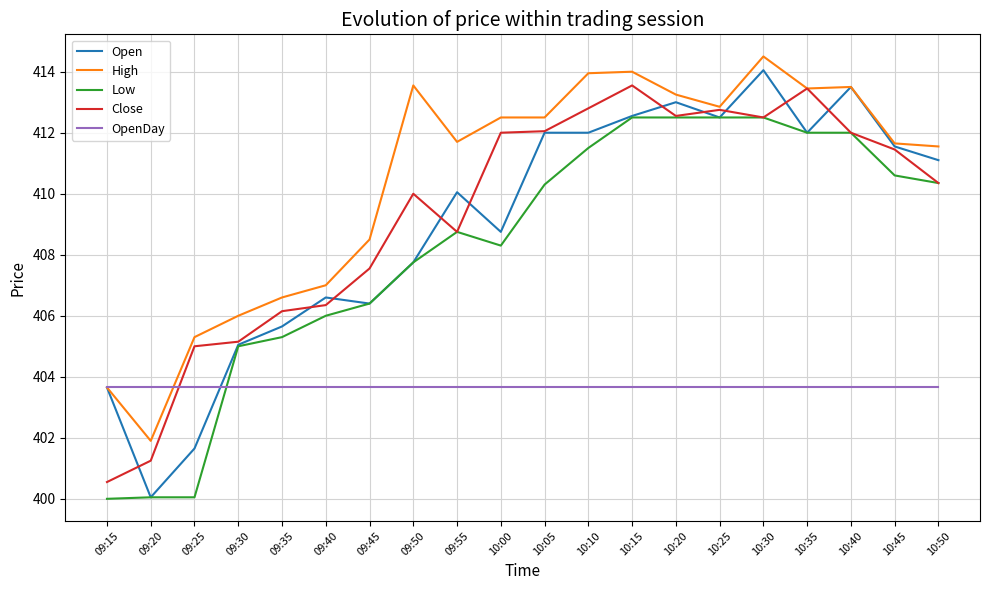

The OpenDay series shows 266.5 at 10:00. True or false?

False